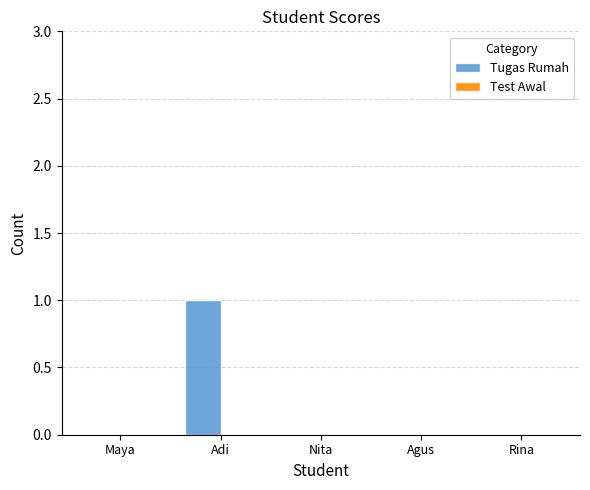

How many categories are shown in the chart?

5